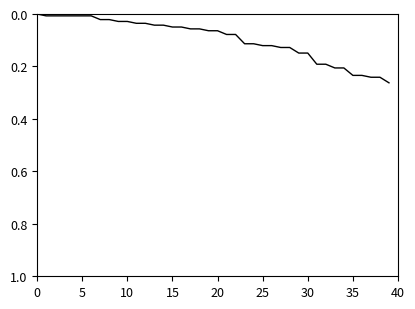

Does the chart have visible grid lines?

No